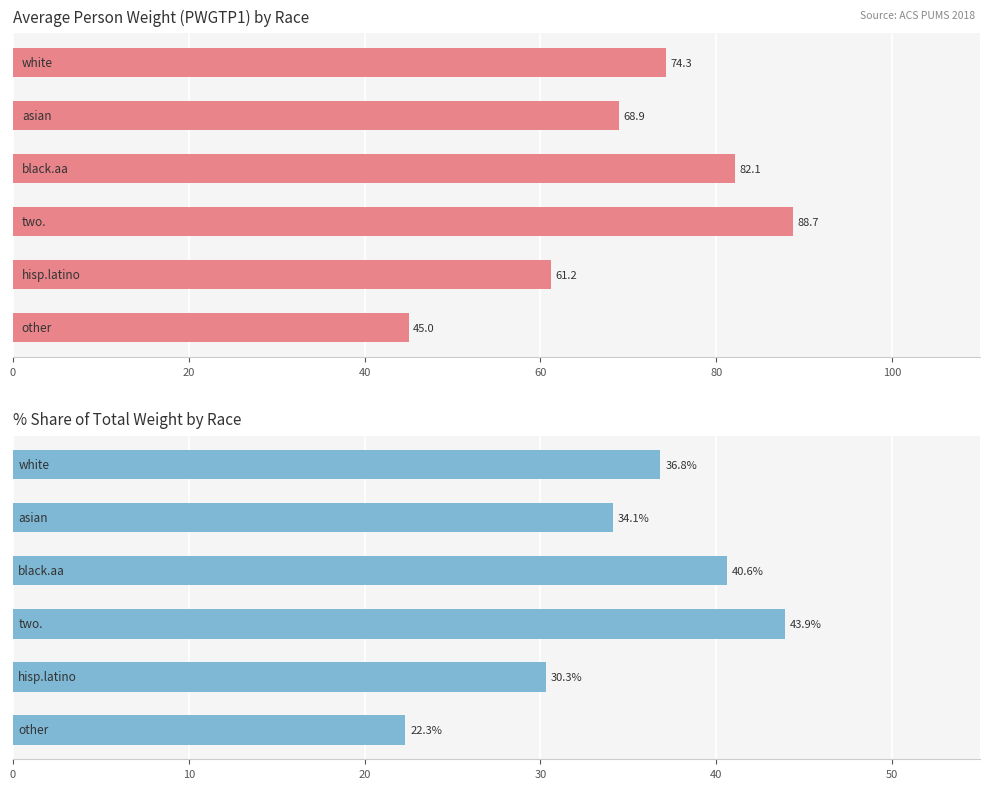

What is the average value of the % of Max PWGTP1 series?

34.7